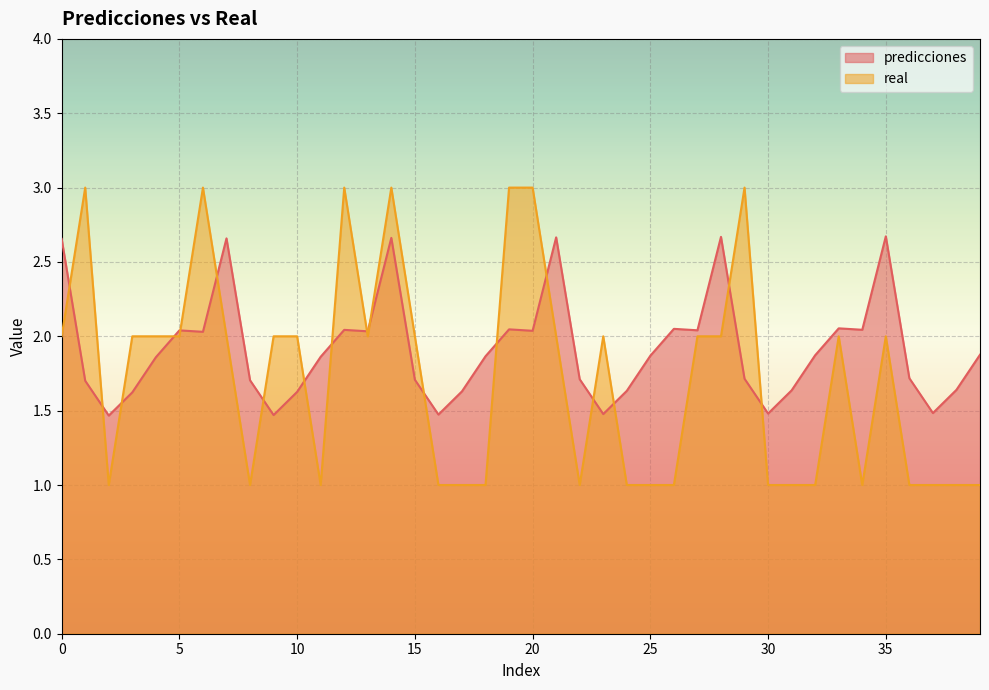

What is the average value of the real series?

1.7